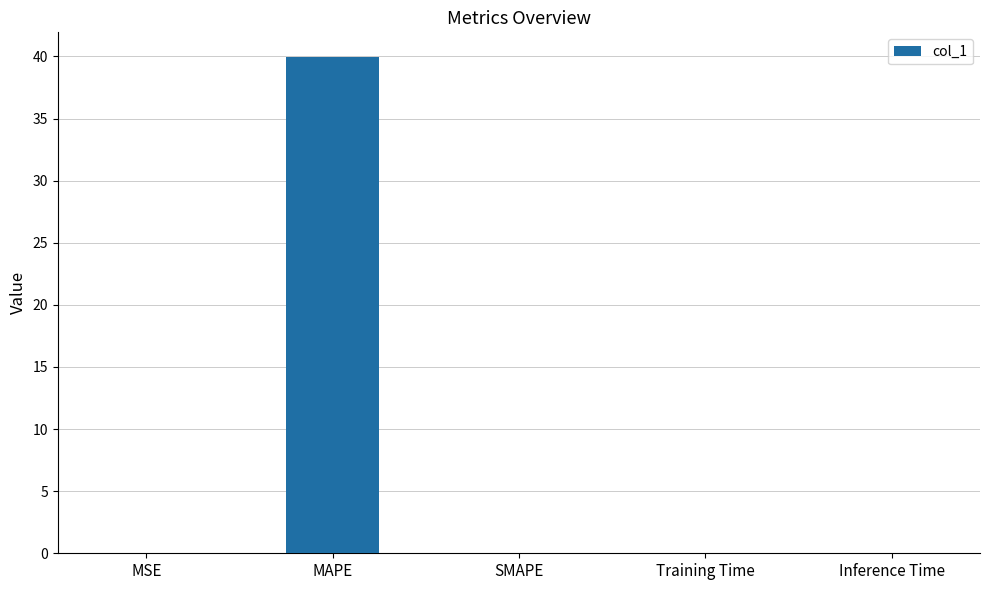

Is it true that the value at MAPE is 68.8?

False